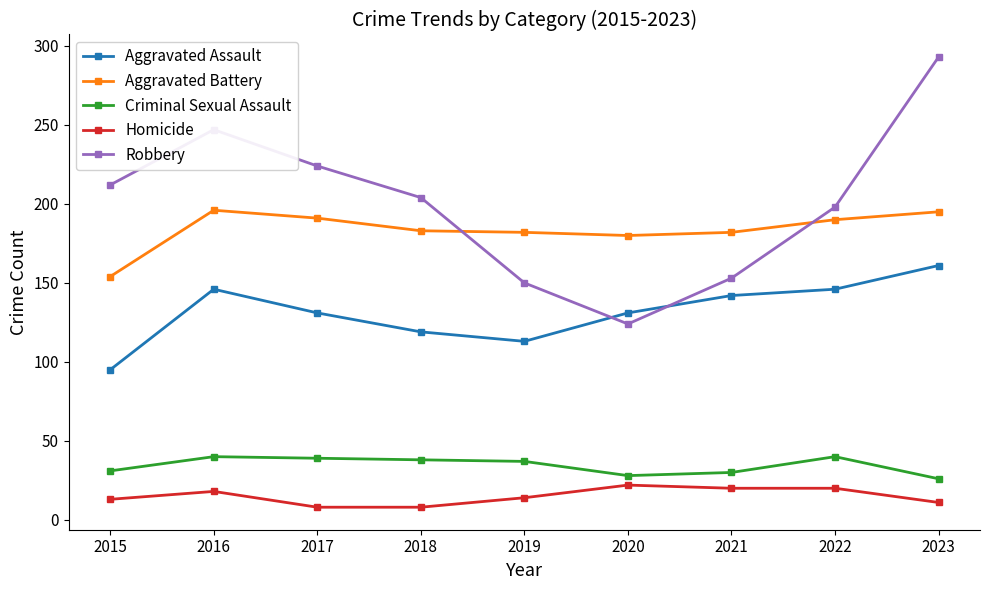

Which category has the lowest value in the Aggravated Battery series?

2015